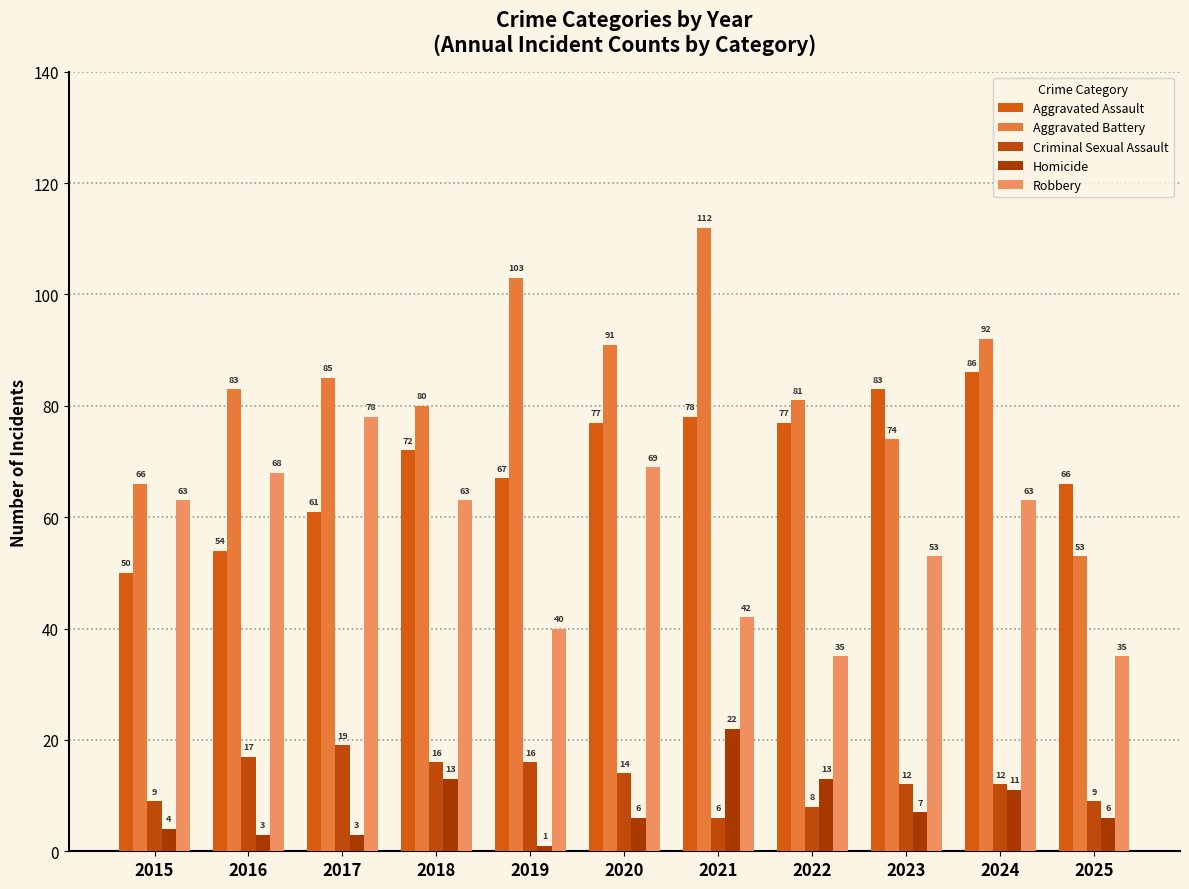

The Robbery series shows 53 at 2023. True or false?

True